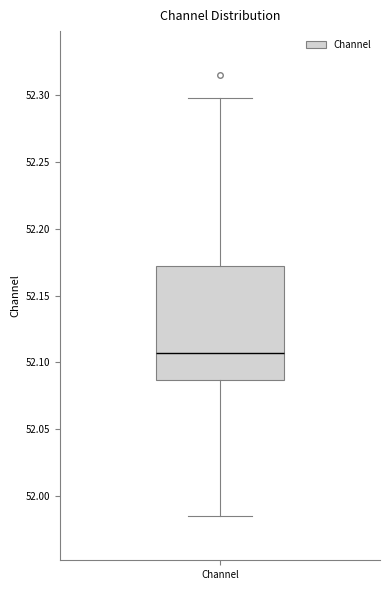

Read this box plot against the y-axis: the position of the median line, the range covered by the box, and the ends of both whiskers. The values are not printed on the chart, so give them approximately, as read against the axis.

median 52.105, box 52.085 to 52.170, whiskers 51.985 to 52.300